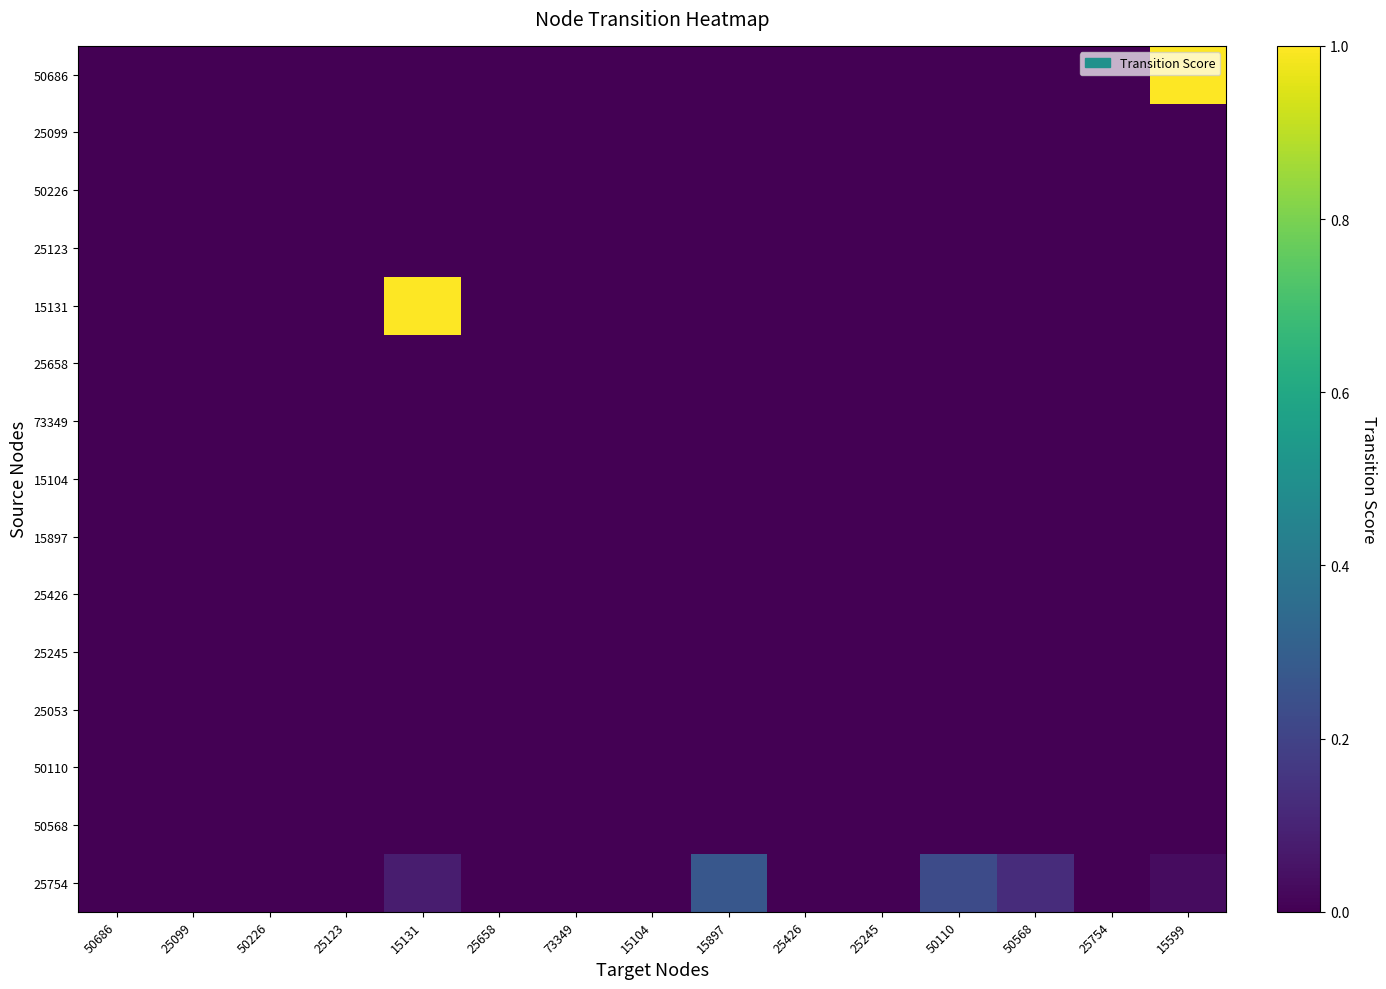

Rank the series by their maximum value, from highest to lowest.

50686, 15131, 25754, 25099, 50226, 25123, 25658, 73349, 15104, 15897, 25426, 25245, 25053, 50110, 50568